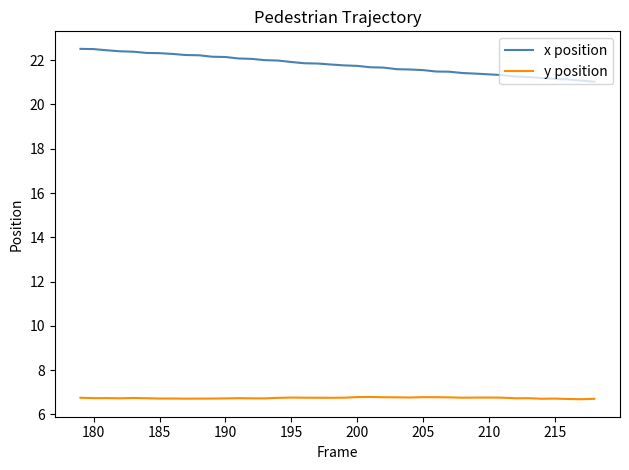

What is the lowest value of the y position series?

6.7